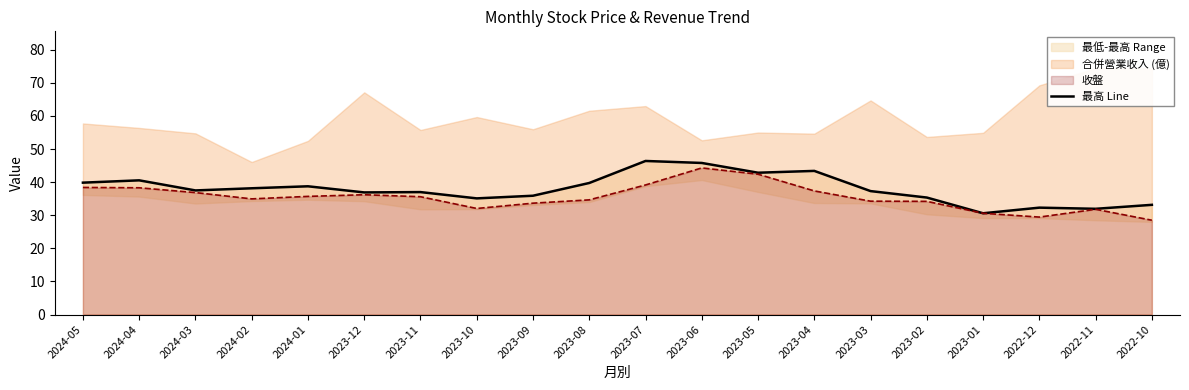

The 收盤 series shows 29.4 at 2022-12. True or false?

True